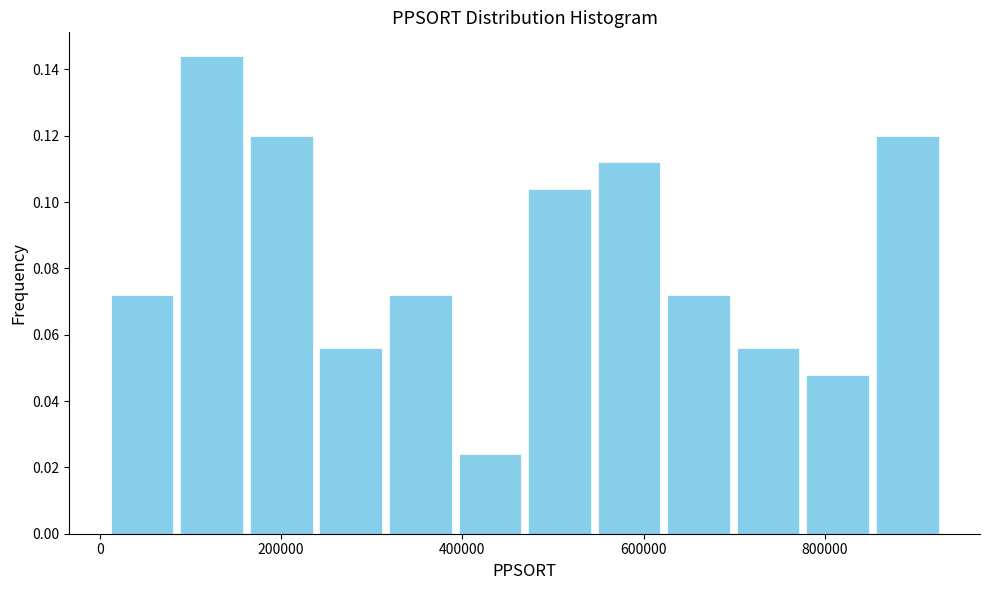

Read against the x-axis, roughly where is the centre of the tallest bar?

120000